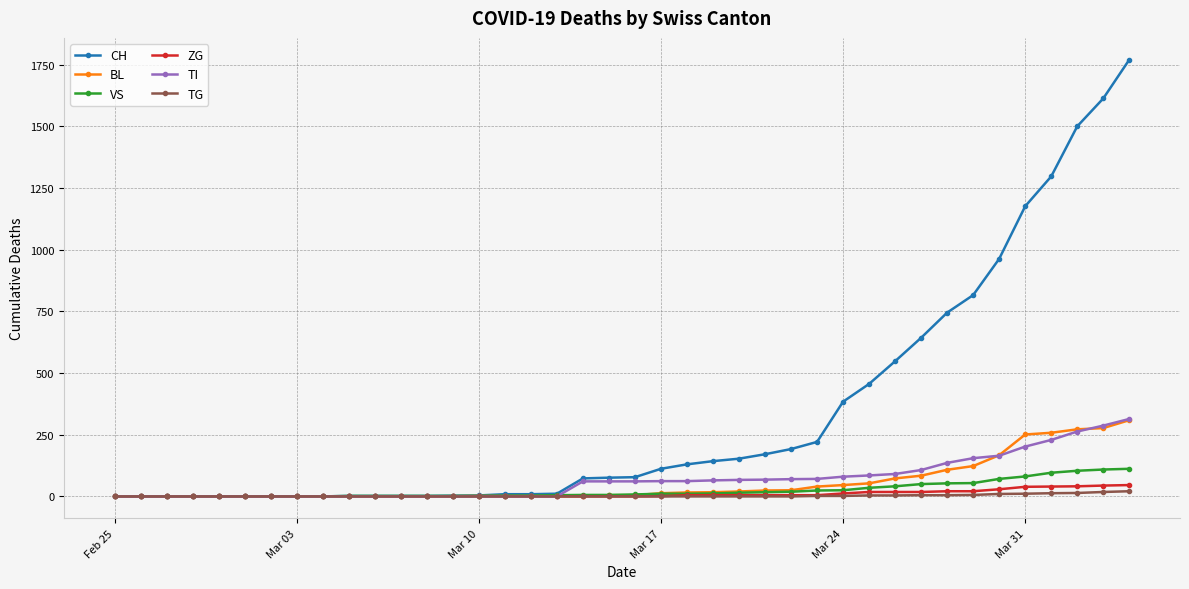

At how many categories does at least one series exceed 1366?

3